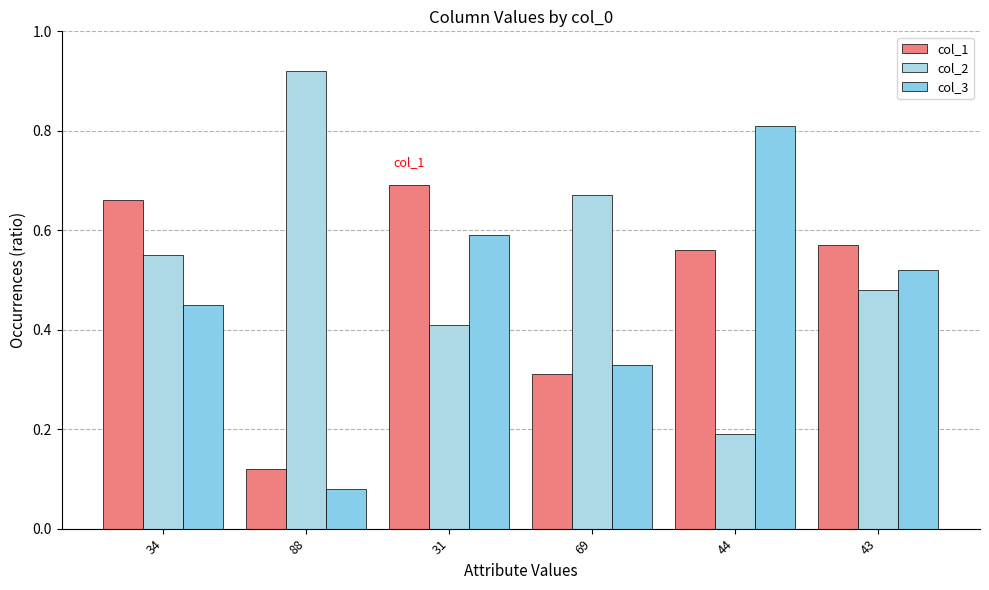

Rank the series at 69 from highest to lowest value.

col_2, col_3, col_1